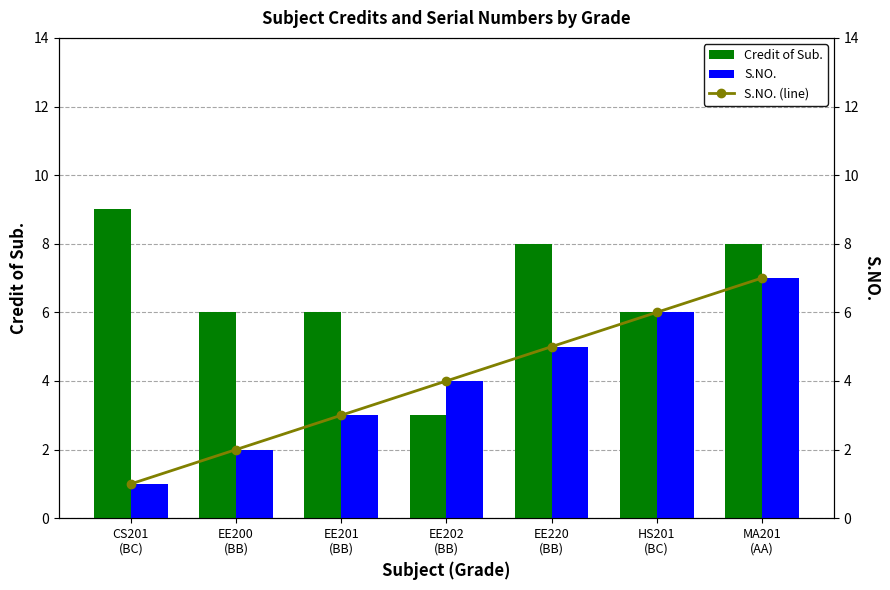

Reading left to right, transcribe all the data shown in this chart.

Credit of Sub.: 9	6	6	3	8	6	8
S.NO.: 1	2	3	4	5	6	7
S.NO. (line): 1	2	3	4	5	6	7